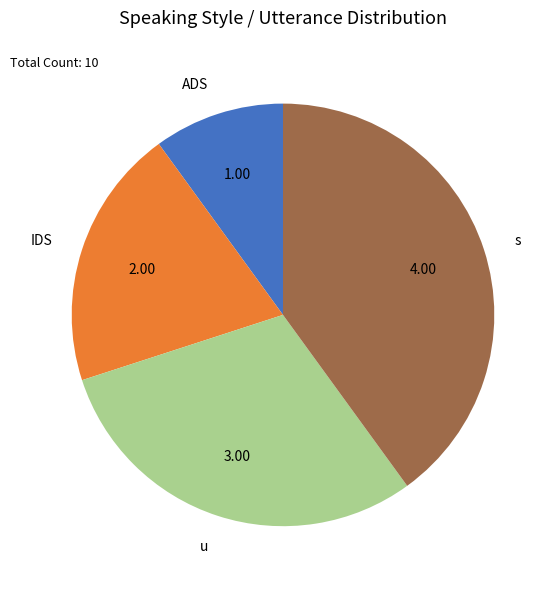

Count the number of slices in the pie.

4